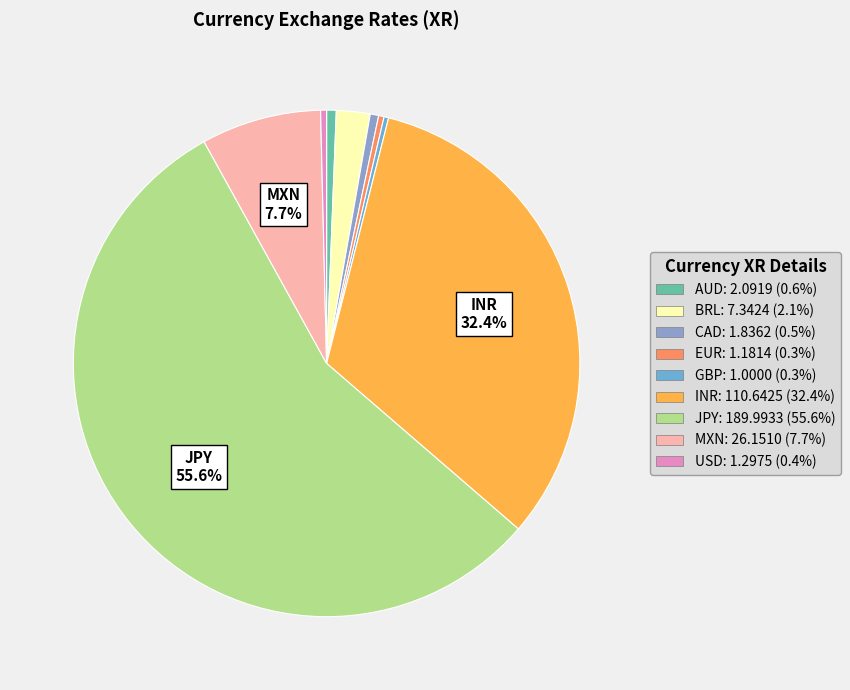

Which slice is the largest?

JPY